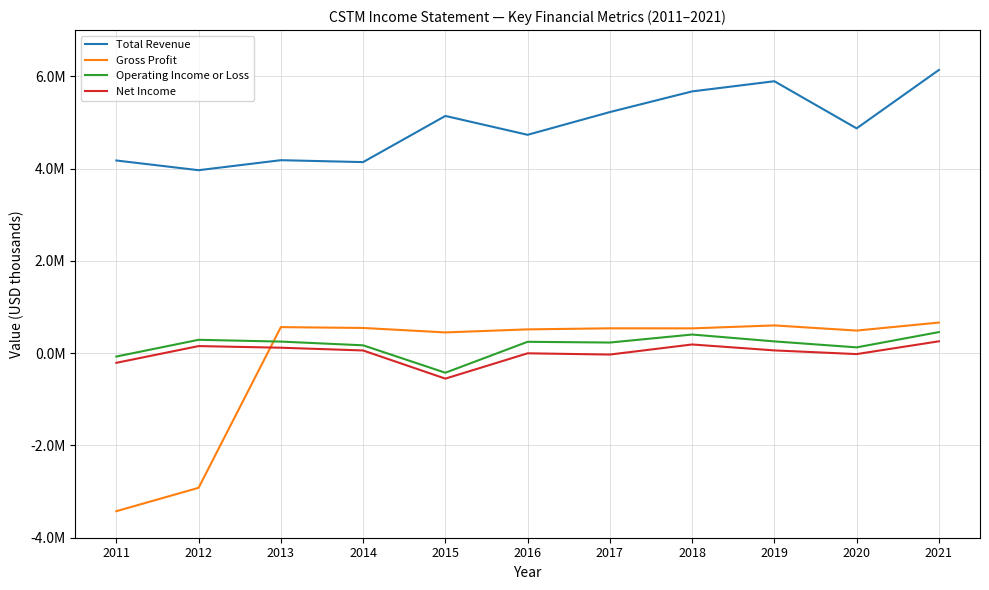

True or false: Gross Profit has more than 0 points higher than both neighbors.

True